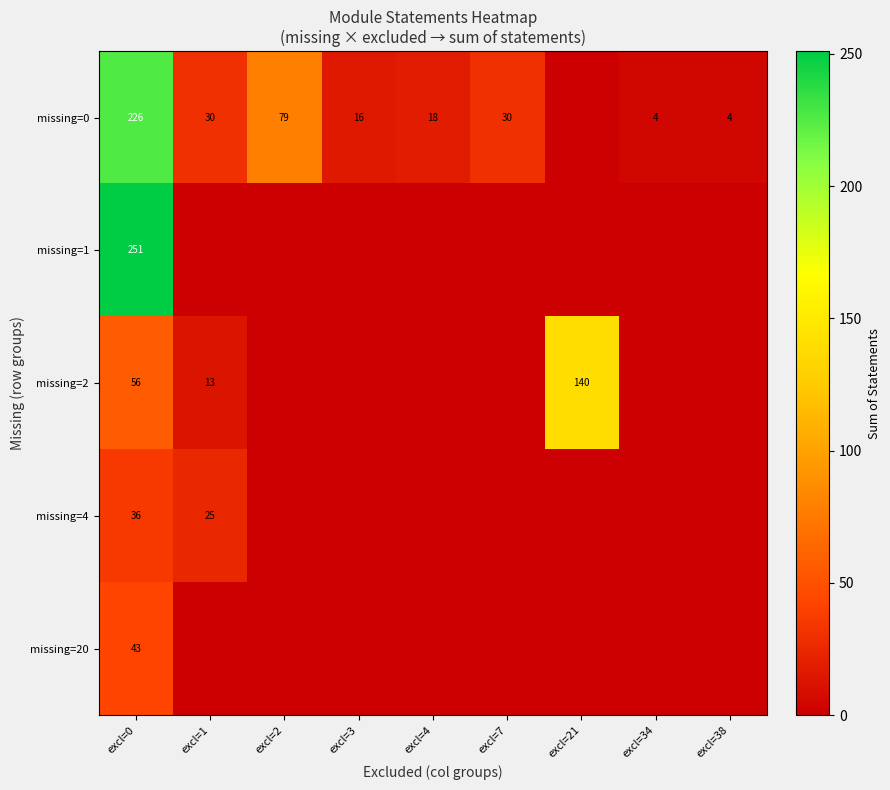

Is it true that missing=0 equals 30 at excl=7?

True